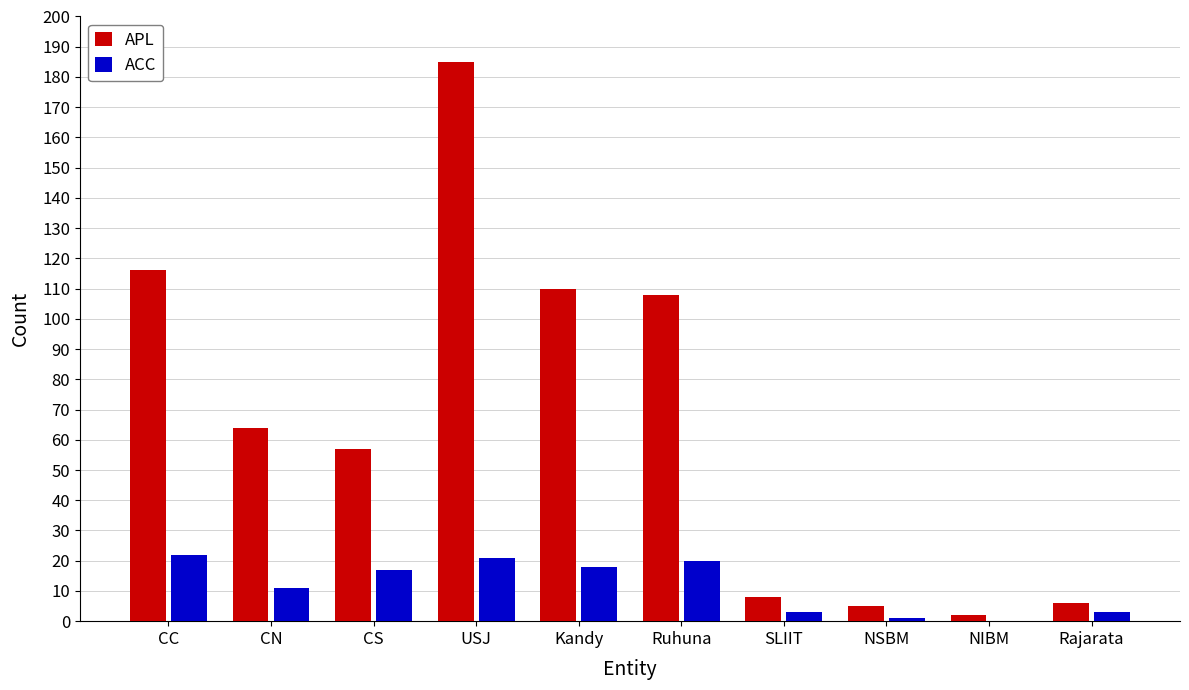

Which series has the widest spread of values?

APL